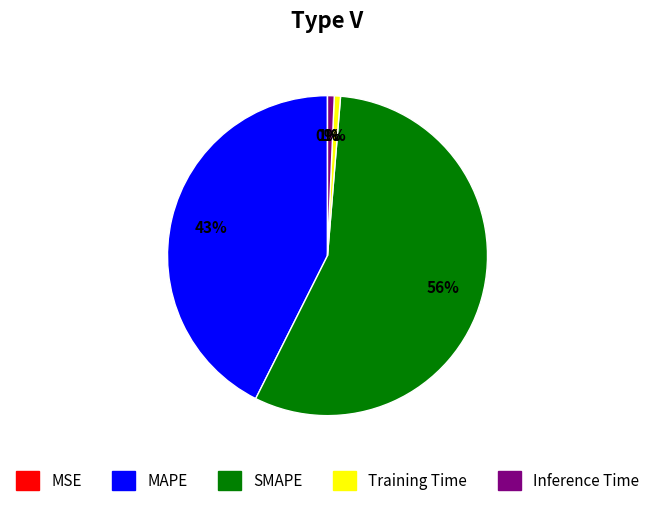

To the nearest percent, what portion does Inference Time represent?

1%